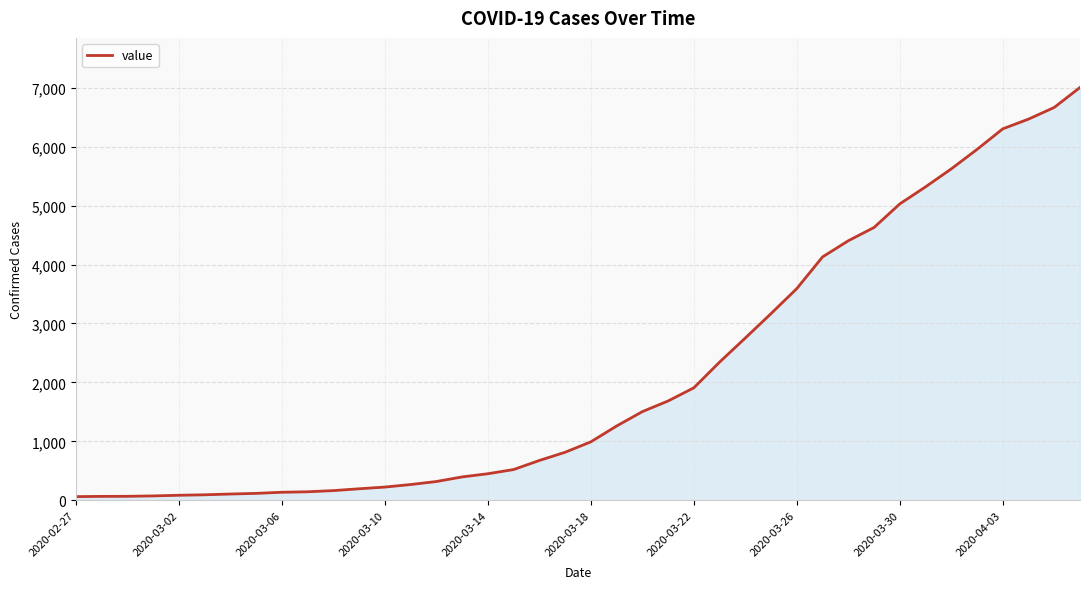

What is the maximum value shown in the chart?

7003